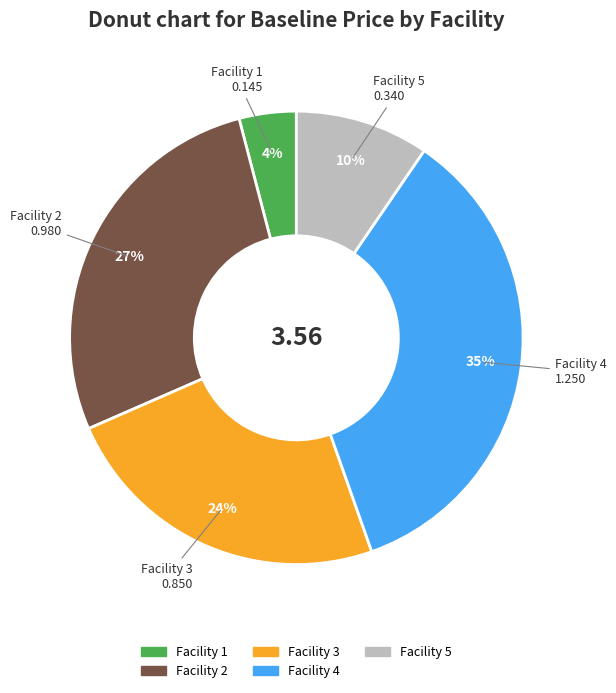

Is it true that Facility 5 is 2% of the pie?

False